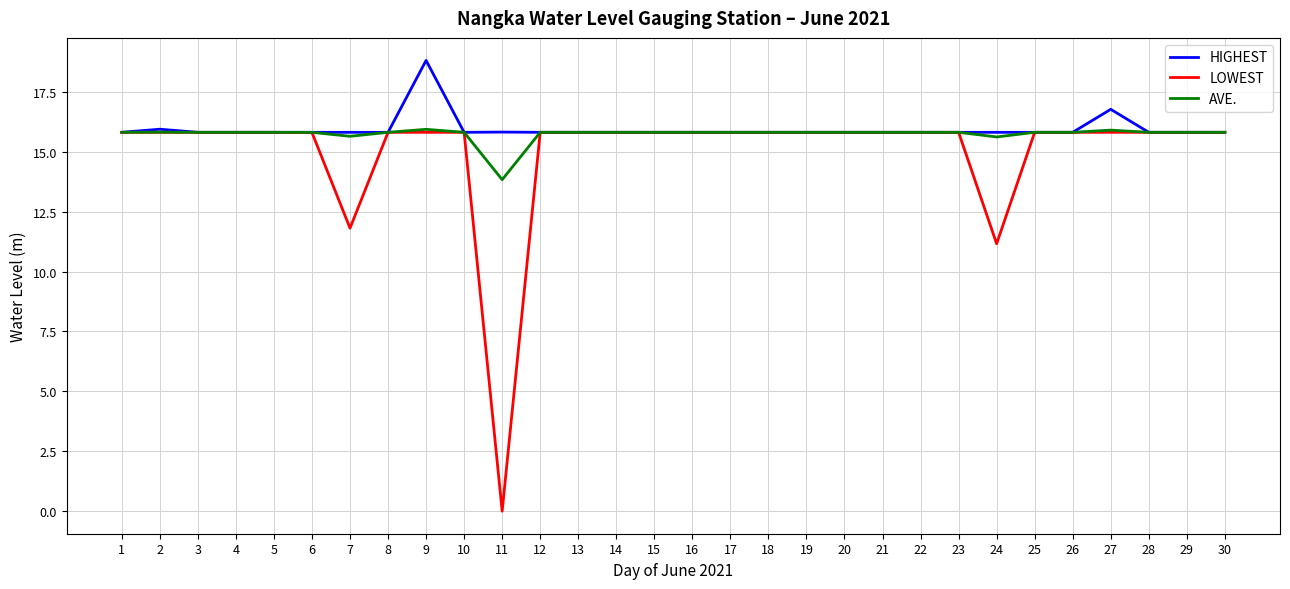

Where does the LOWEST series first go above 15?

1